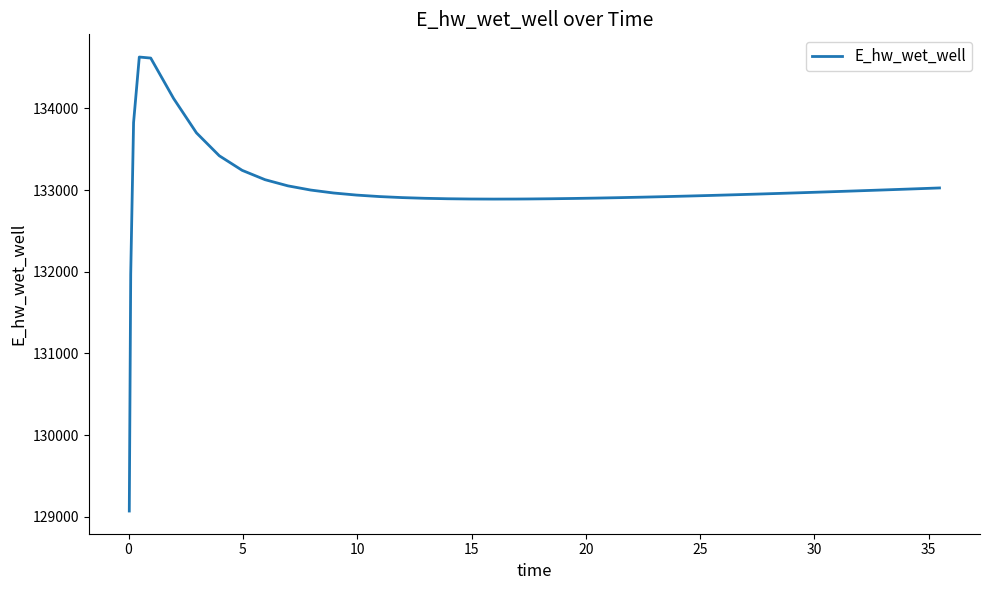

What is the greatest value displayed?

134628.0